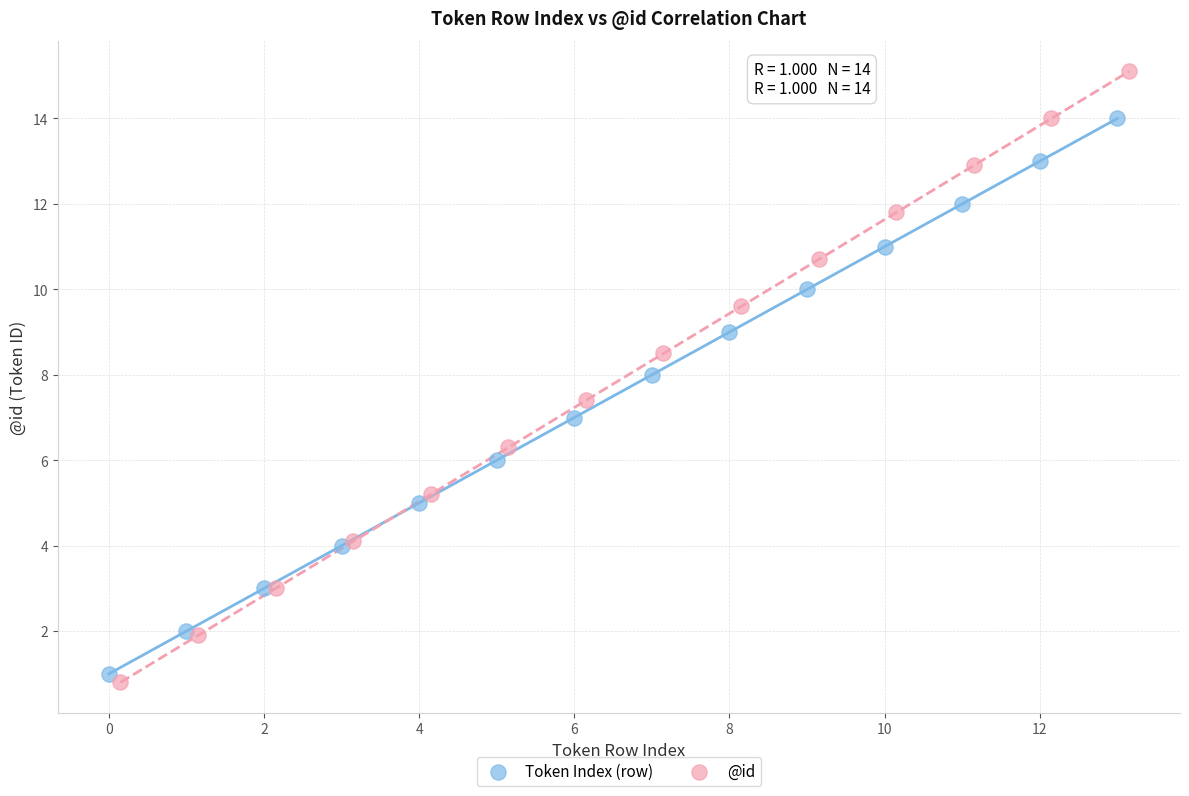

Which series has the widest spread of Y values?

@id